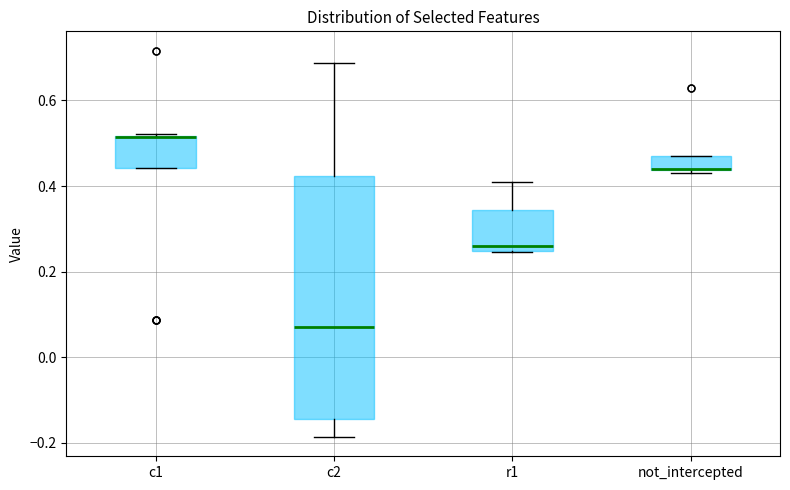

Comparing the boxes themselves (not the whiskers), which one is the tallest?

c2